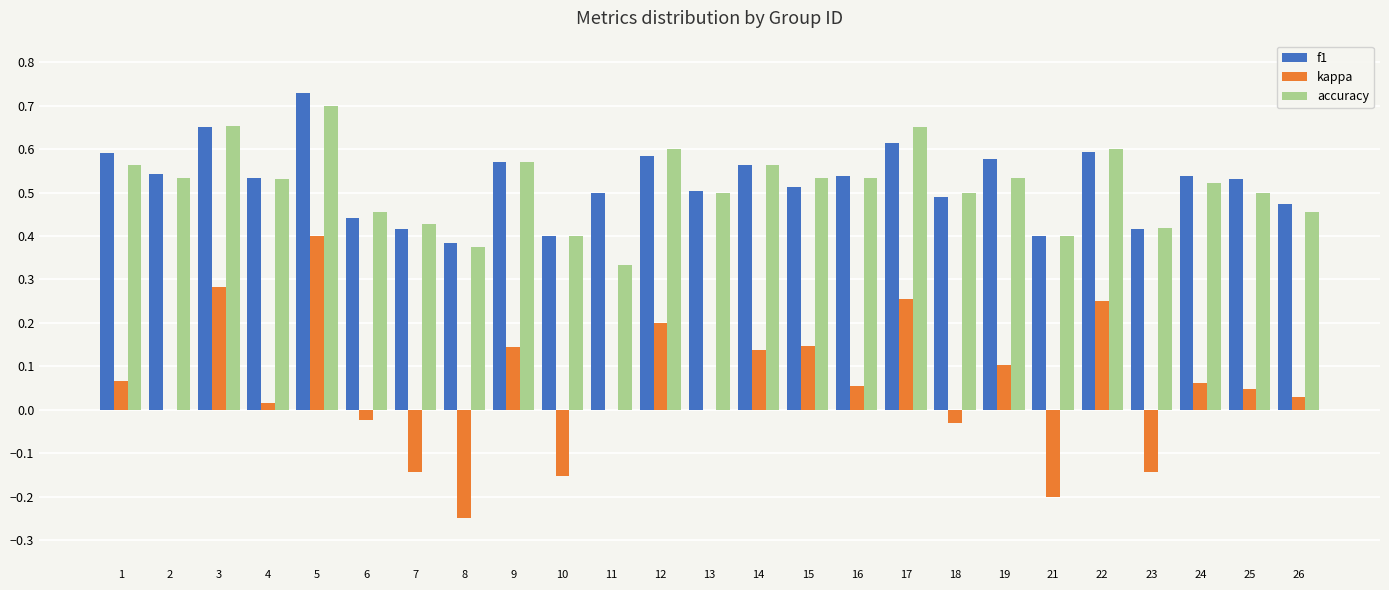

At which category does the chart reach its peak across all series?

5